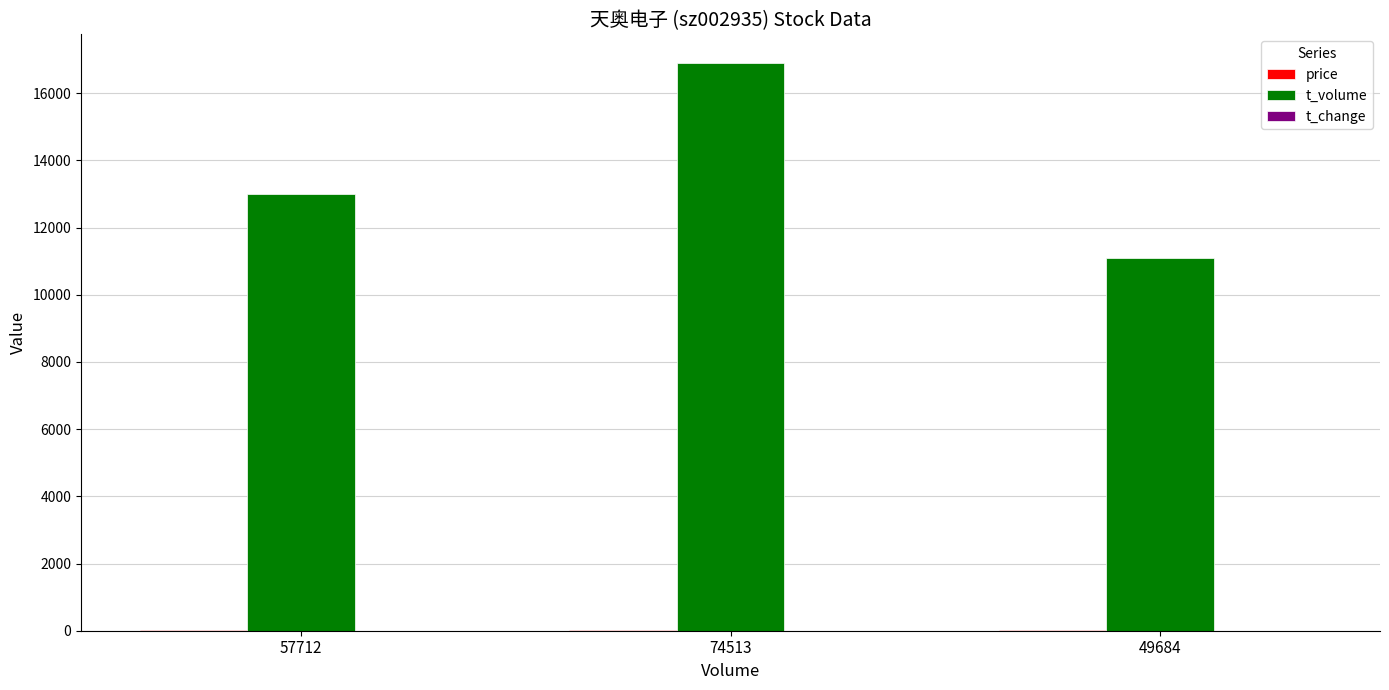

How many groups of bars are there?

3